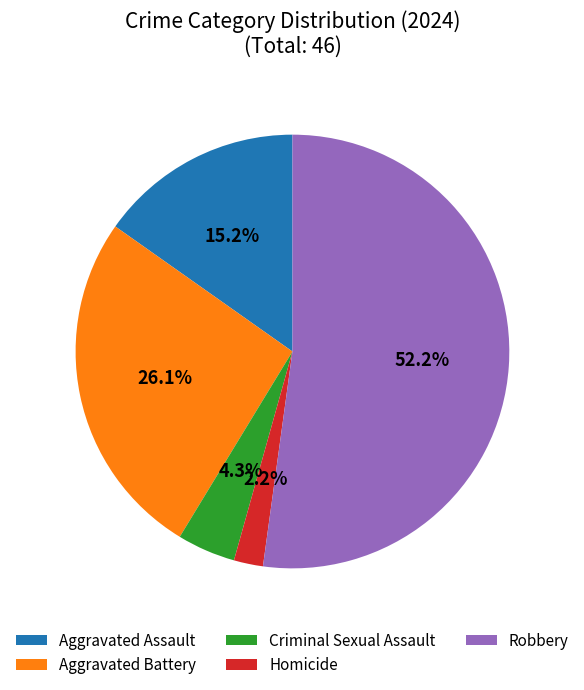

Which has a higher value, Aggravated Battery or Criminal Sexual Assault?

Aggravated Battery